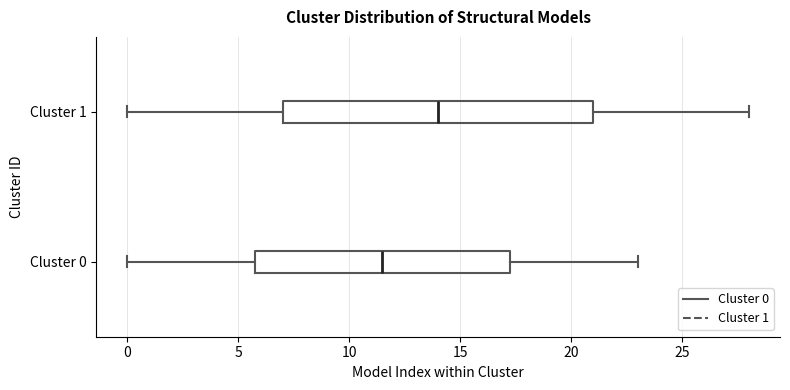

Reading bottom to top, transcribe this box plot: for each box, give where its median line is, the range the box spans, and where its two whiskers end, as read against the x-axis. The values are not printed on the chart, so give them approximately, as read against the axis.

Cluster 0: median 11.5, box 6.0 to 17.5, whiskers 0.0 to 23.0
Cluster 1: median 14.0, box 7.0 to 21.0, whiskers 0.0 to 28.0